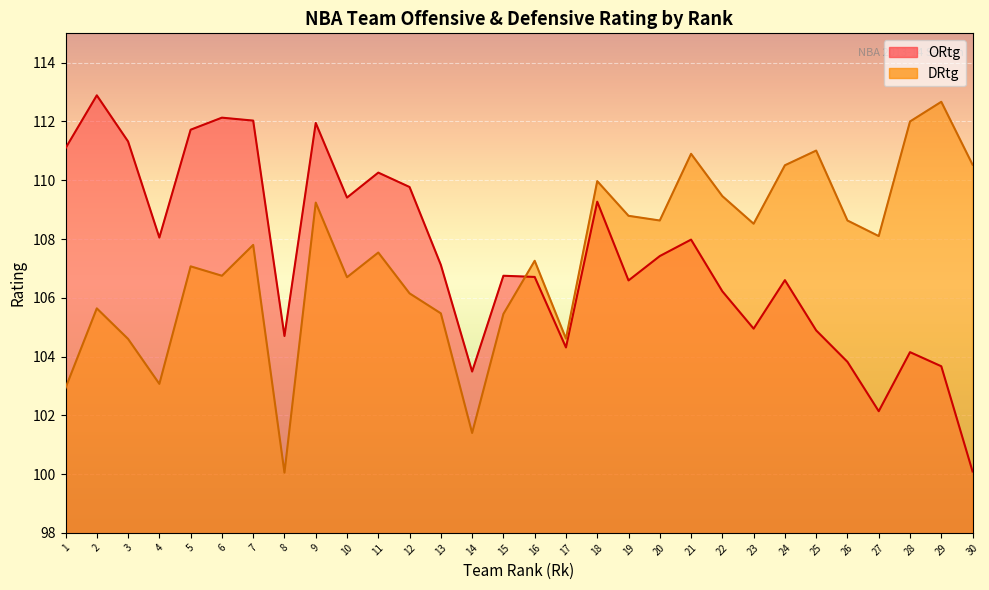

What is the greatest value displayed?

112.9